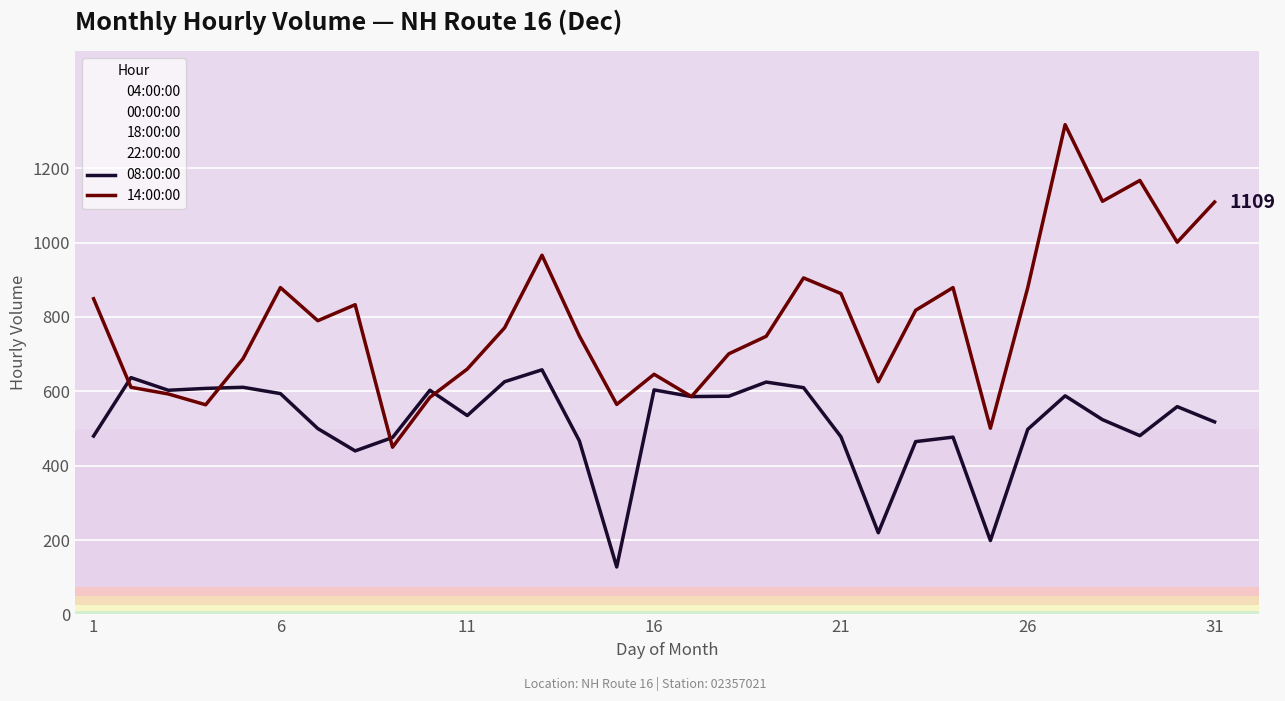

Is the value of 14:00:00 at 11 greater than the value of 08:00:00 at 6?

Yes